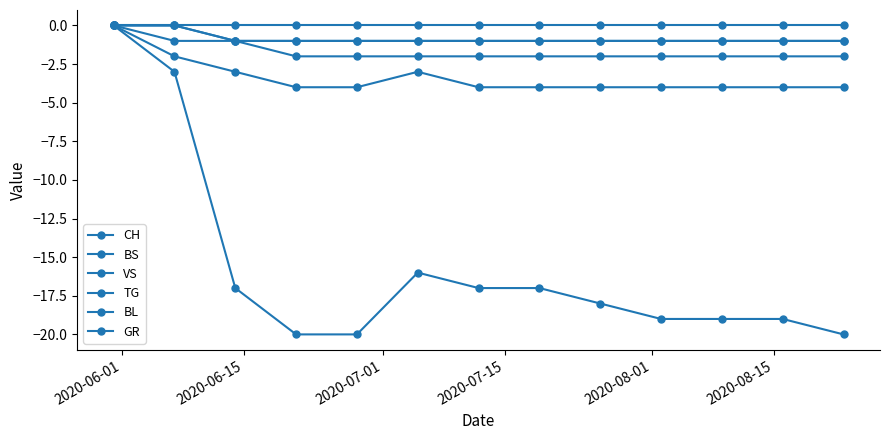

How many data points in TG are above -1?

2